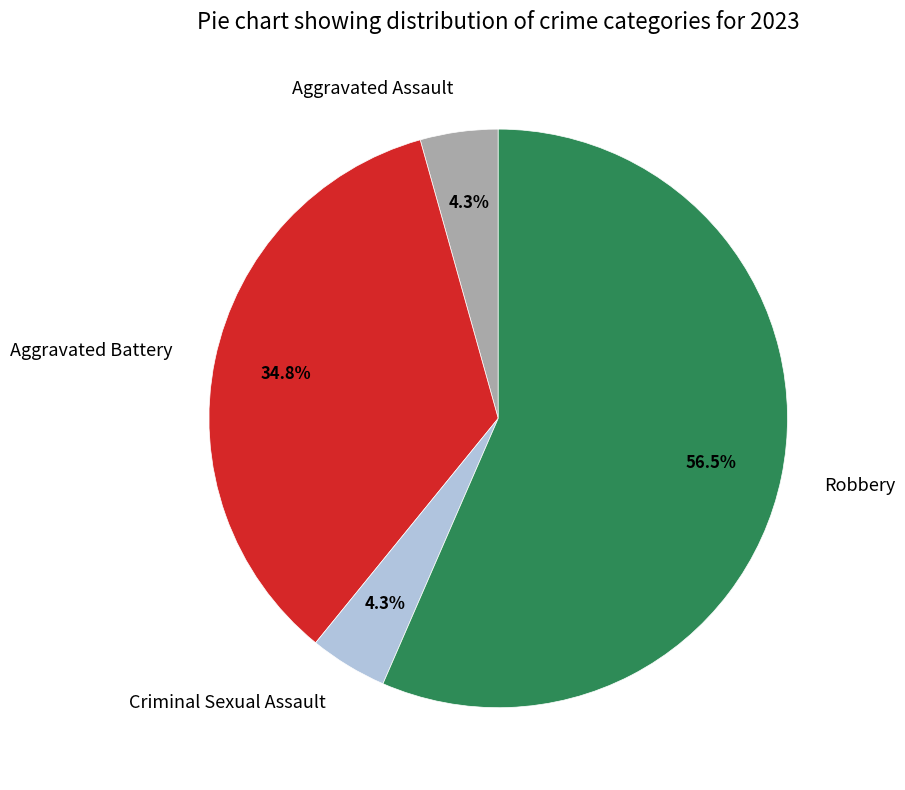

Count the number of slices in the pie.

4